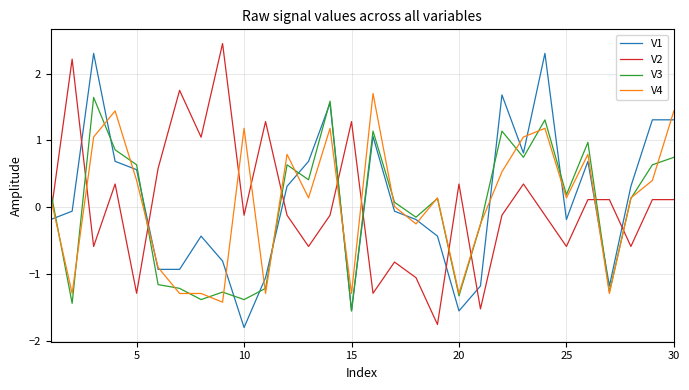

List the series in order of their overall mean, highest first.

V1, V4, V2, V3